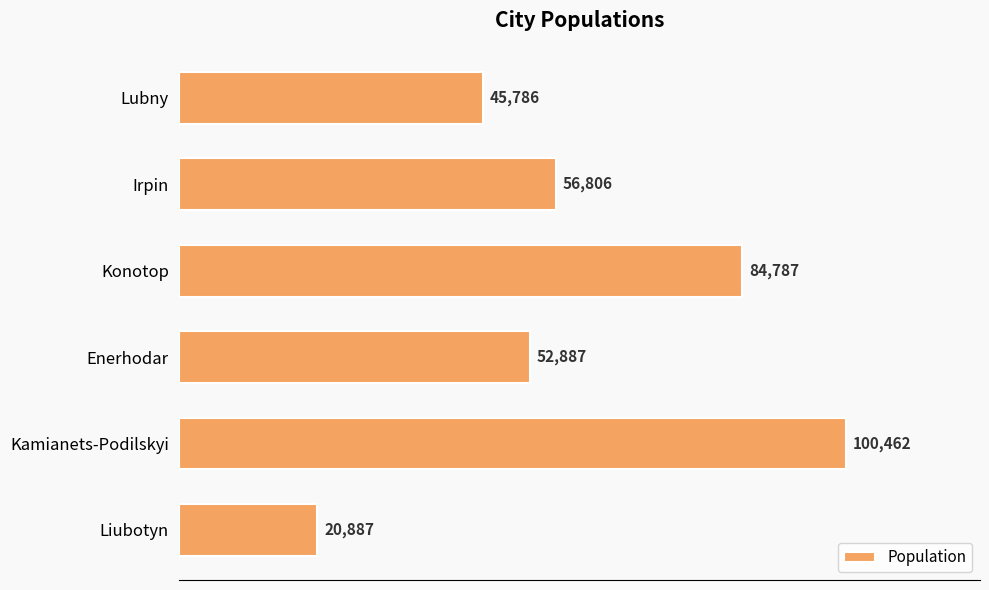

The value at Lubny is 20628. True or false?

False